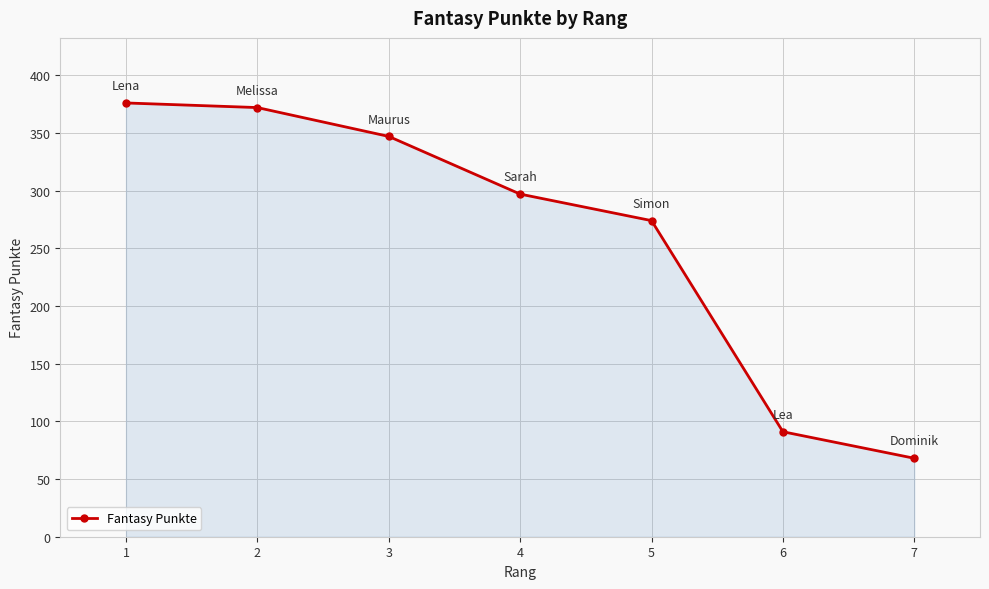

What is the difference between the values at 4 and 7?

229